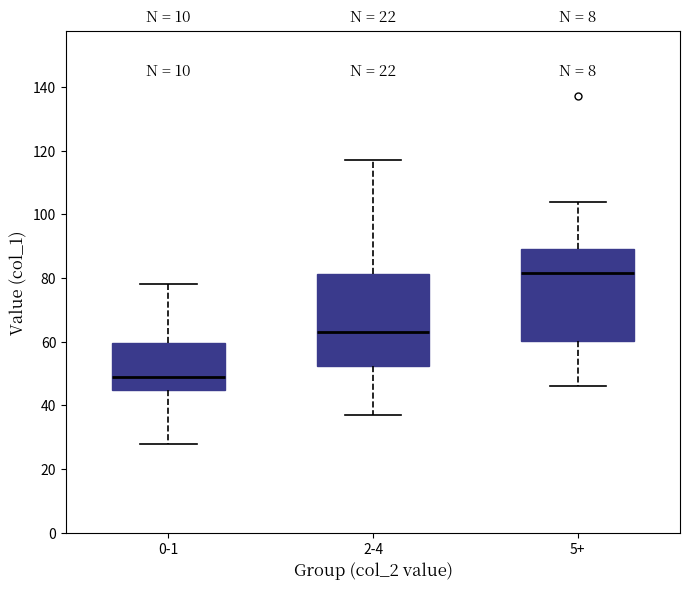

Which box's median line is the highest?

5+